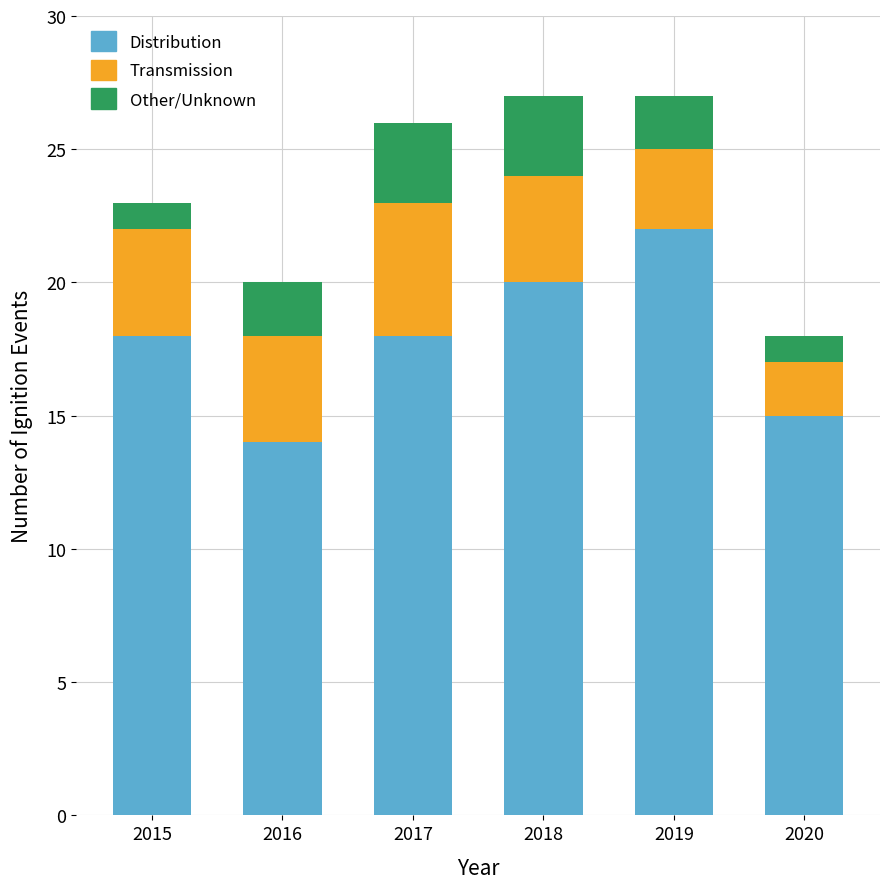

How many bars are there in total?

6